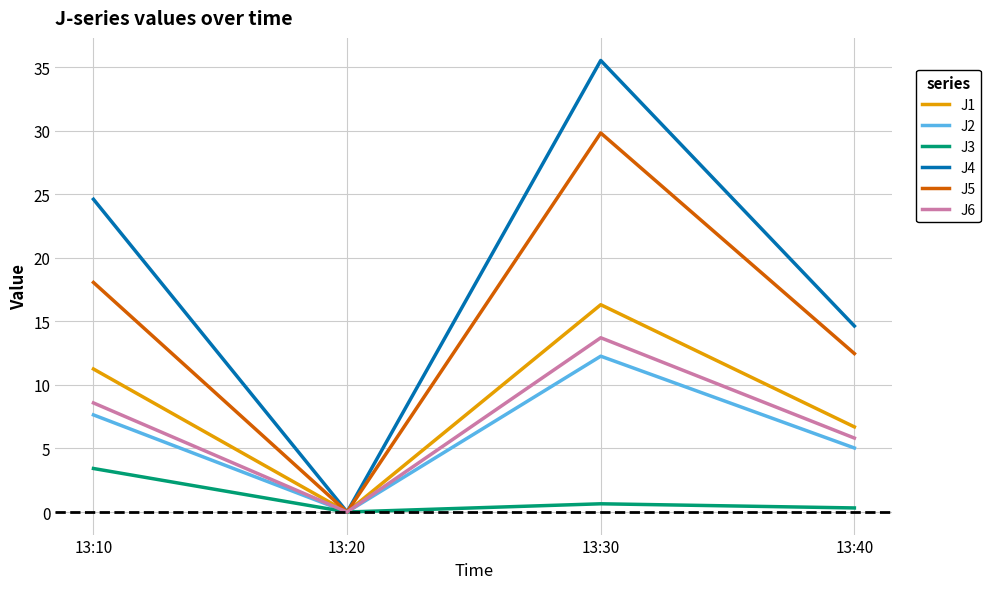

Does the chart display data point markers on the line(s)?

No